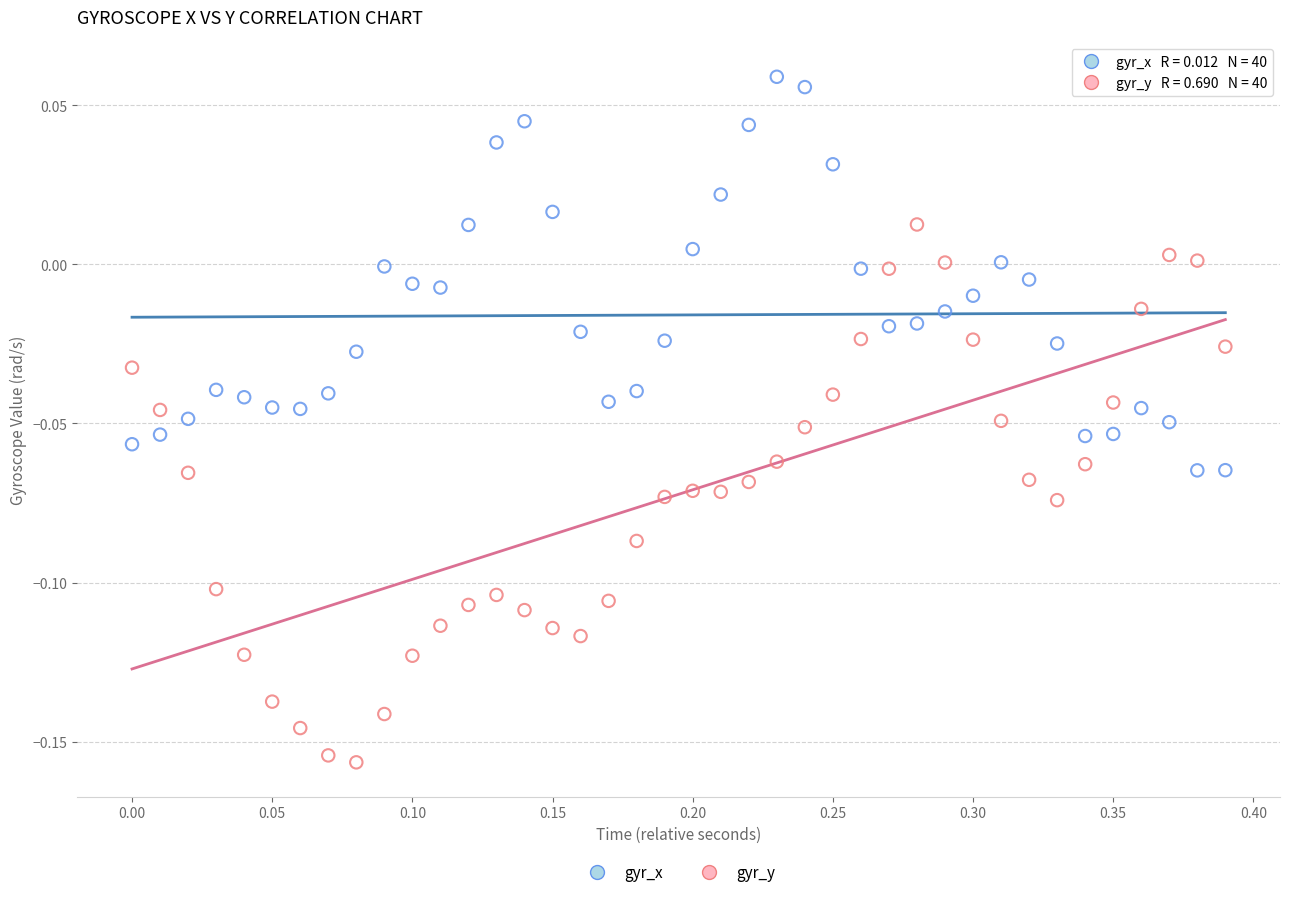

Which series has the widest spread of Y values?

gyr_y